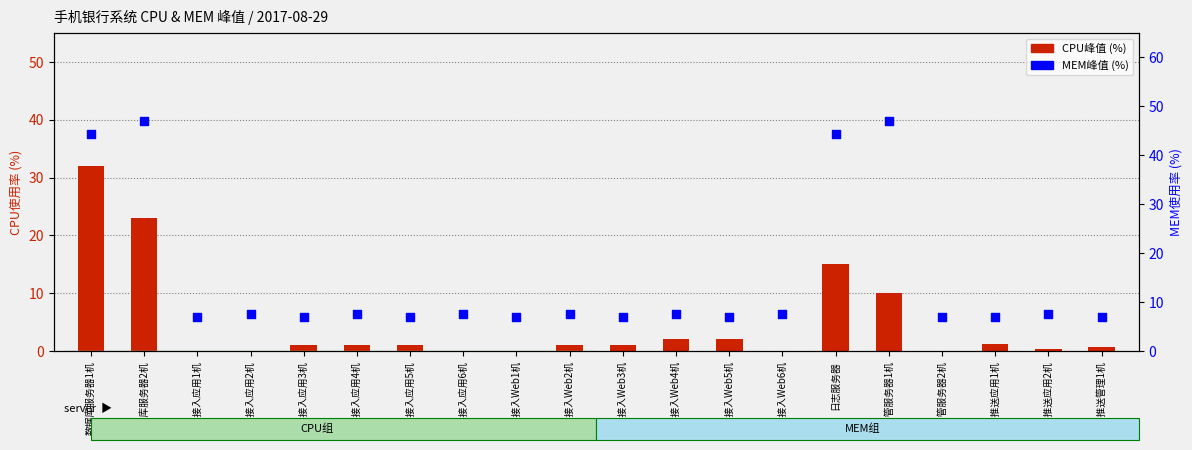

Is the value of MEM峰值 (%) at 消息推送管理1机 greater than the value of CPU峰值 (%) at 金融接入应用3机?

Yes